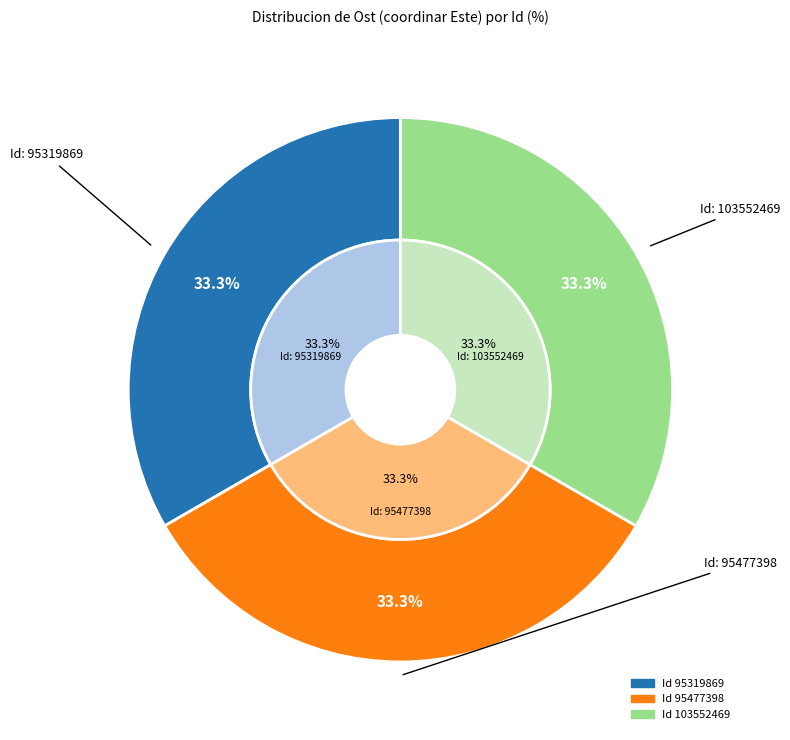

How many segments does this pie chart have?

3